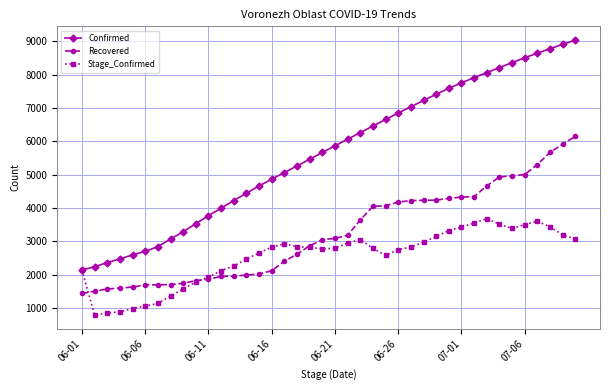

What are all the series names shown in the legend?

Confirmed, Recovered, Stage_Confirmed